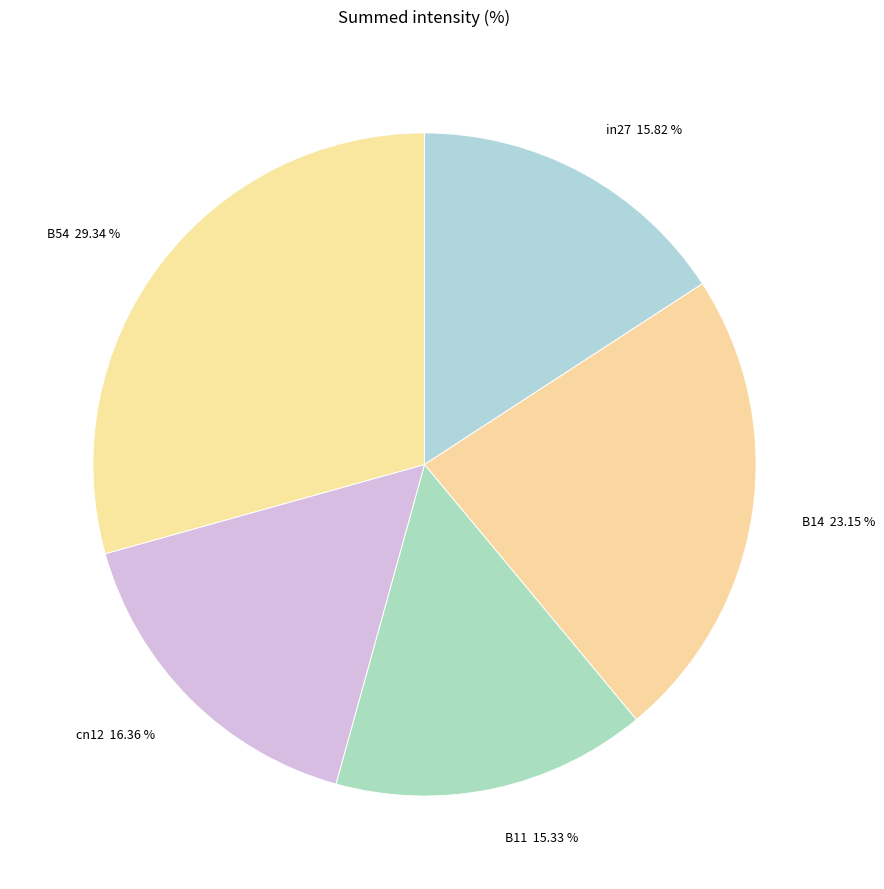

What is the total percentage of B14 and in27?

39.0%